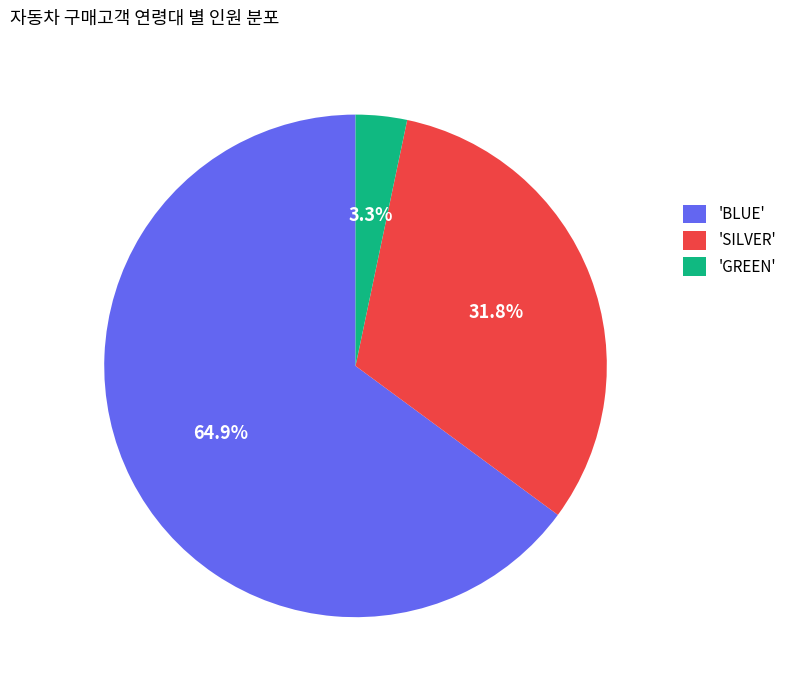

Approximately how many times larger is the value at 'BLUE' compared to 'SILVER'?

2.0